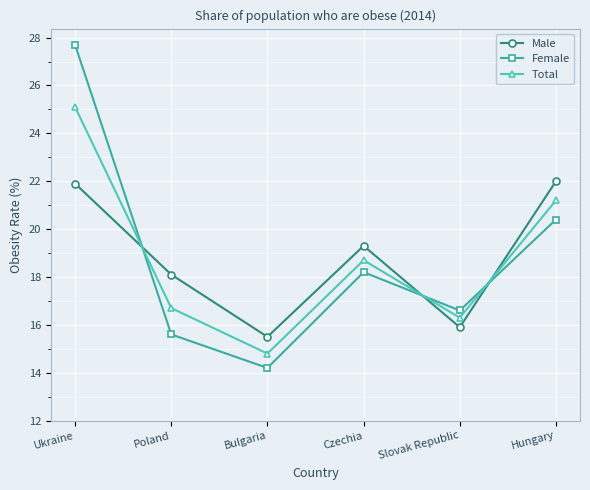

The value of Male at Hungary is 9.8. True or false?

False